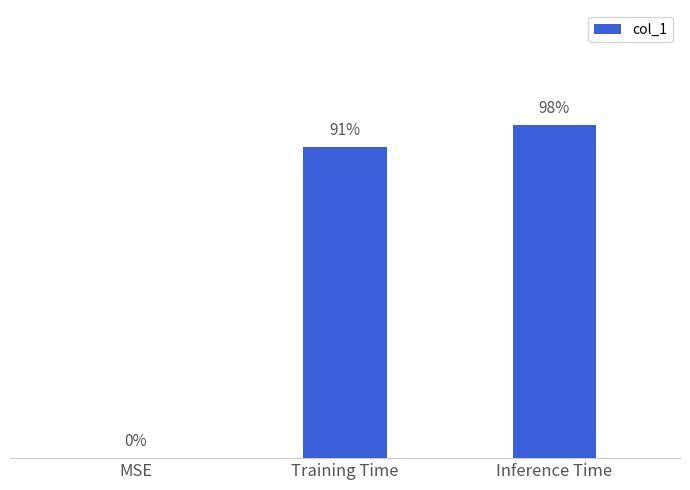

Which label corresponds to the largest value in the chart?

Inference Time